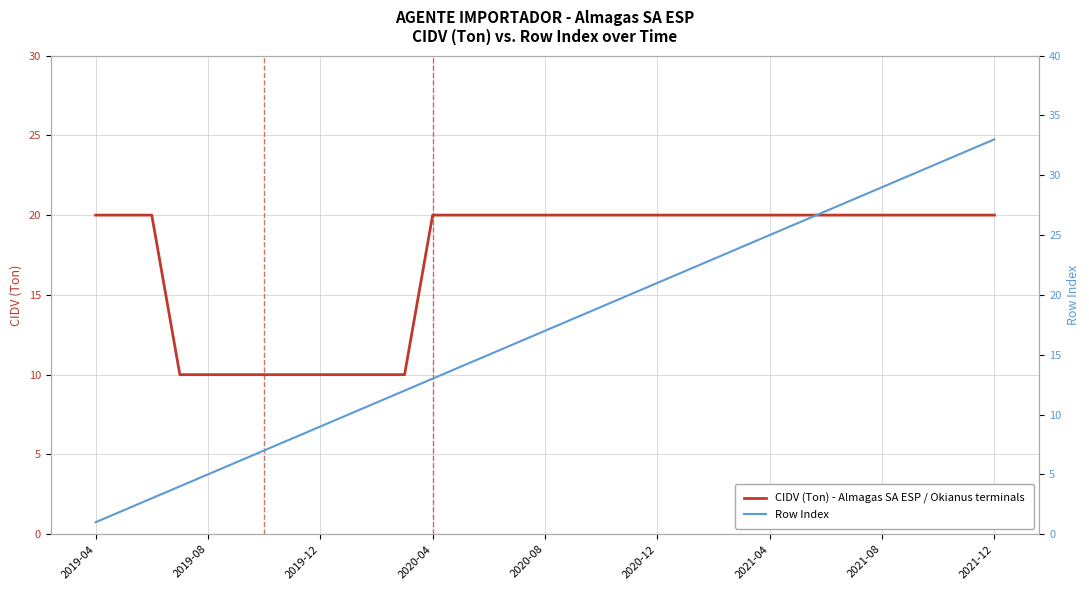

True or false: CIDV (Ton) - Almagas SA ESP / Okianus terminals has a value of 20 at 31.

True